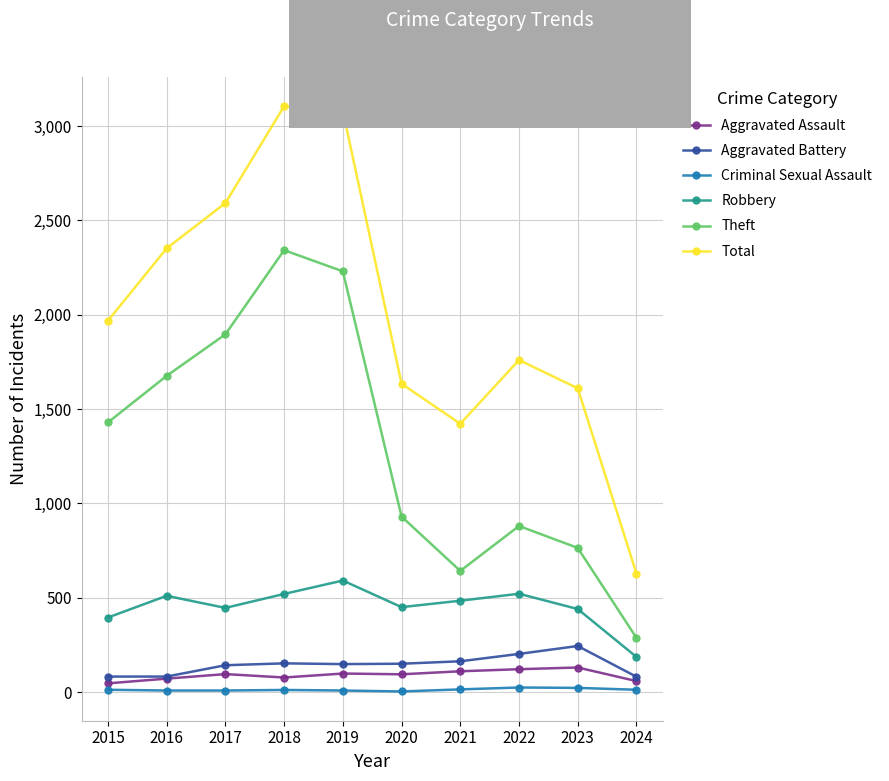

The value of Criminal Sexual Assault at 2023 is 22. True or false?

True